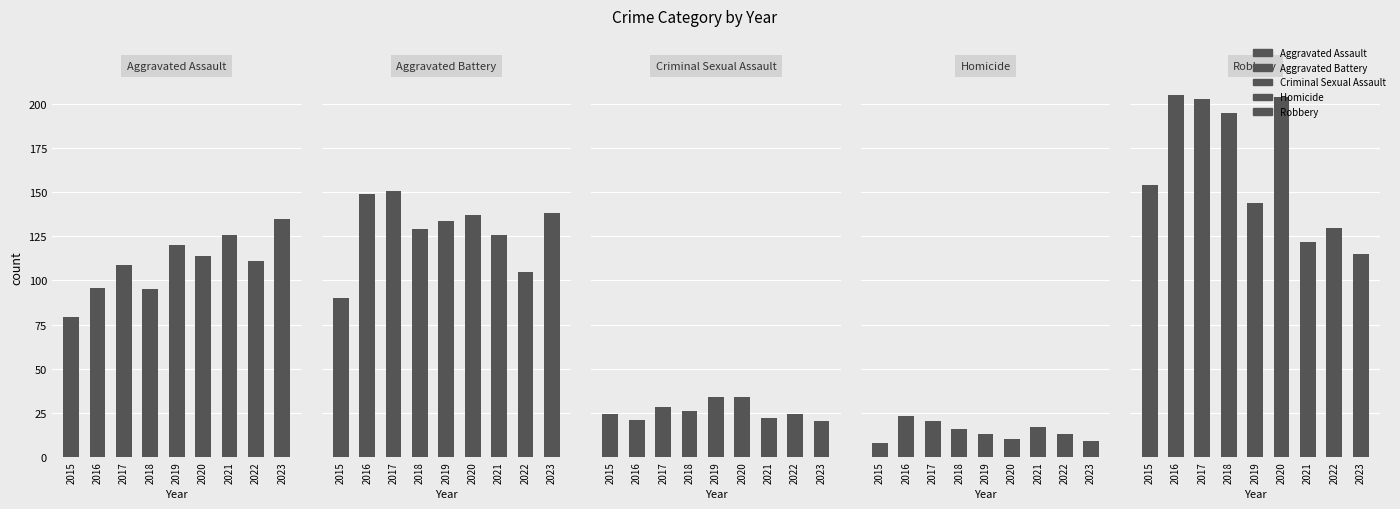

Where is Aggravated Assault nearest to the value 107?

2017